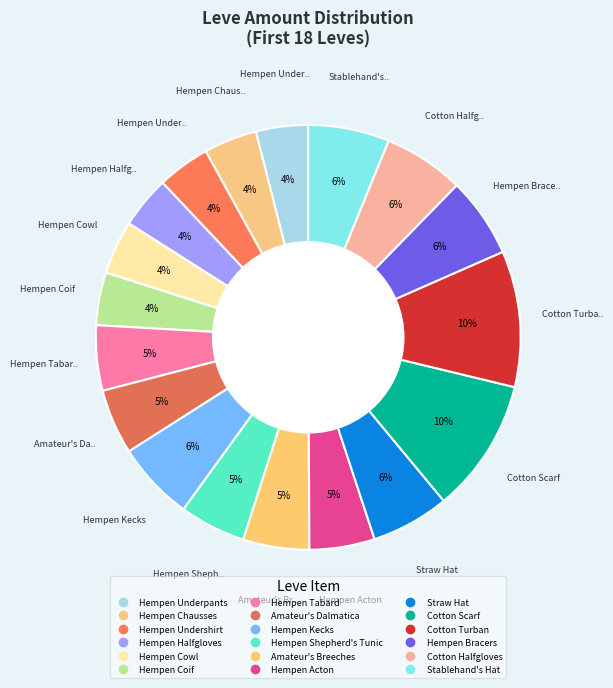

Count the number of slices in the pie.

18